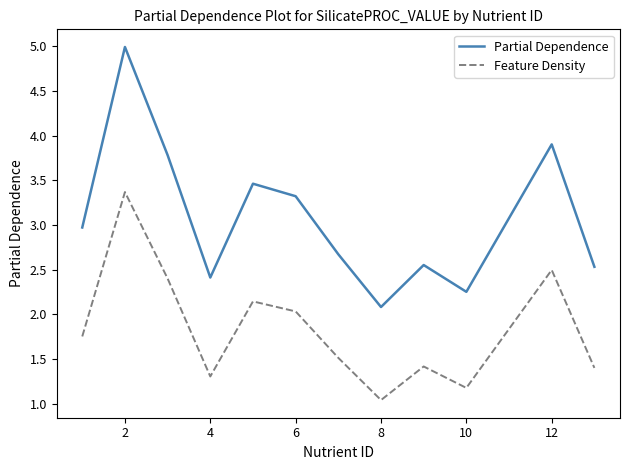

Which series has the largest total across all categories?

Partial Dependence